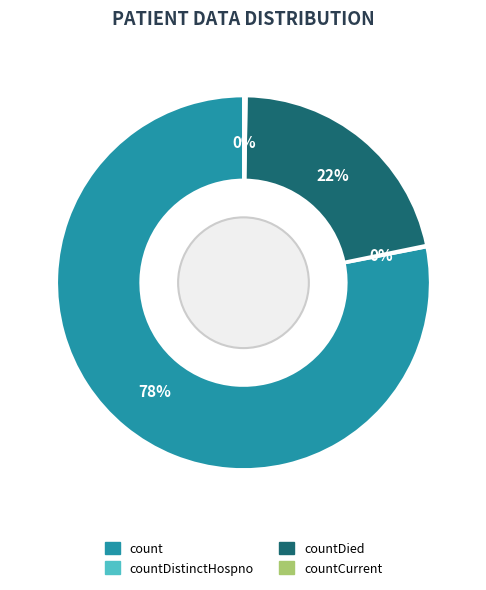

Is there any slice that represents more than half of the pie?

Yes